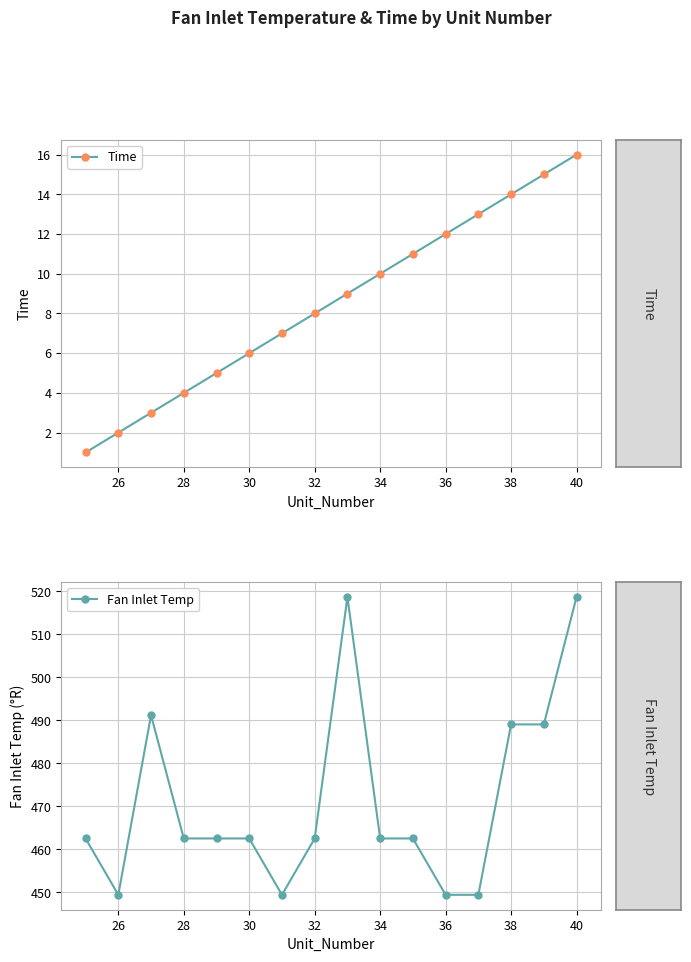

True or false: Time and Fan Inlet Temp cross at least once.

False